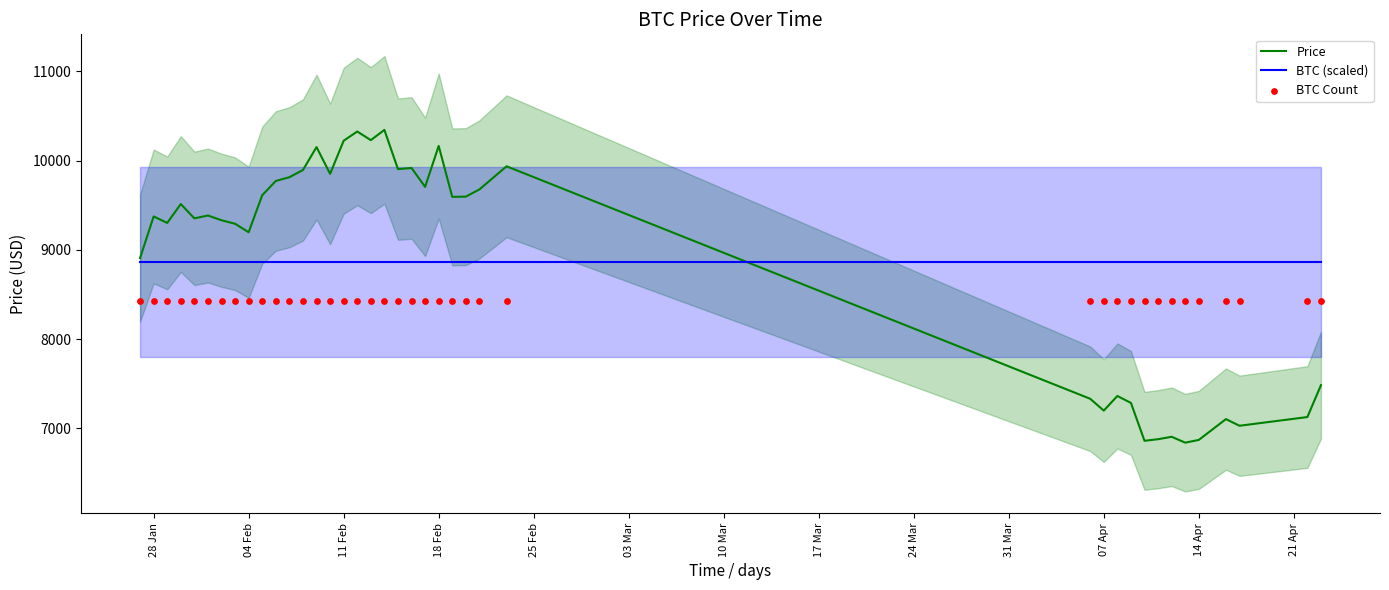

Which series reaches the maximum Y coordinate?

Price